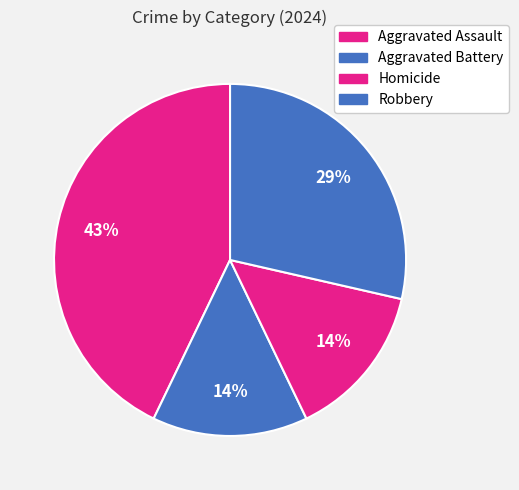

Rank the categories by value from highest to lowest.

Aggravated Assault, Robbery, Aggravated Battery, Homicide